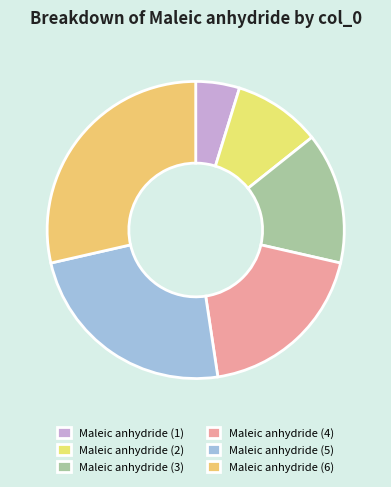

What percentage is the Maleic anhydride (3) slice, to the nearest percent?

14%